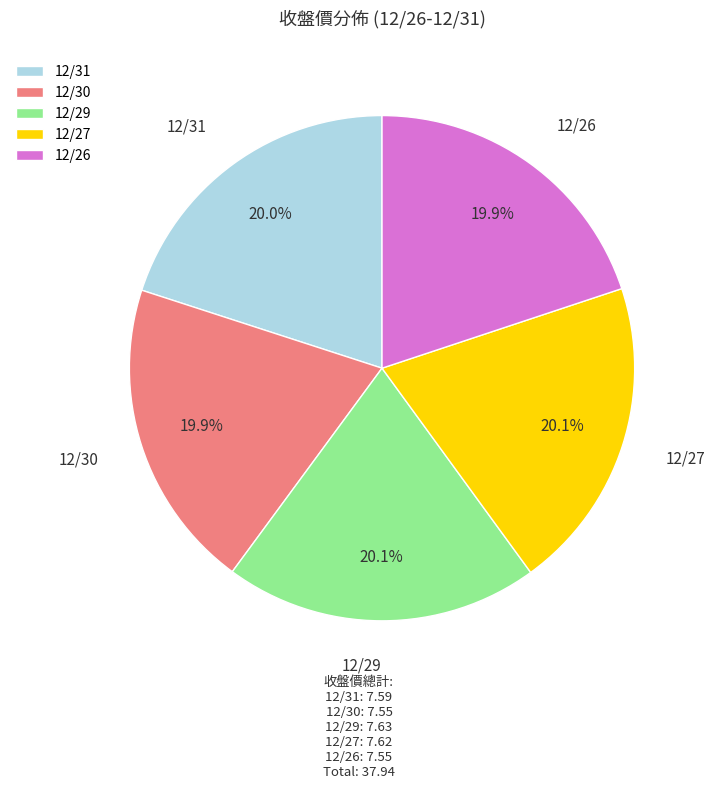

The 12/26 slice represents 20% of the pie. True or false?

True